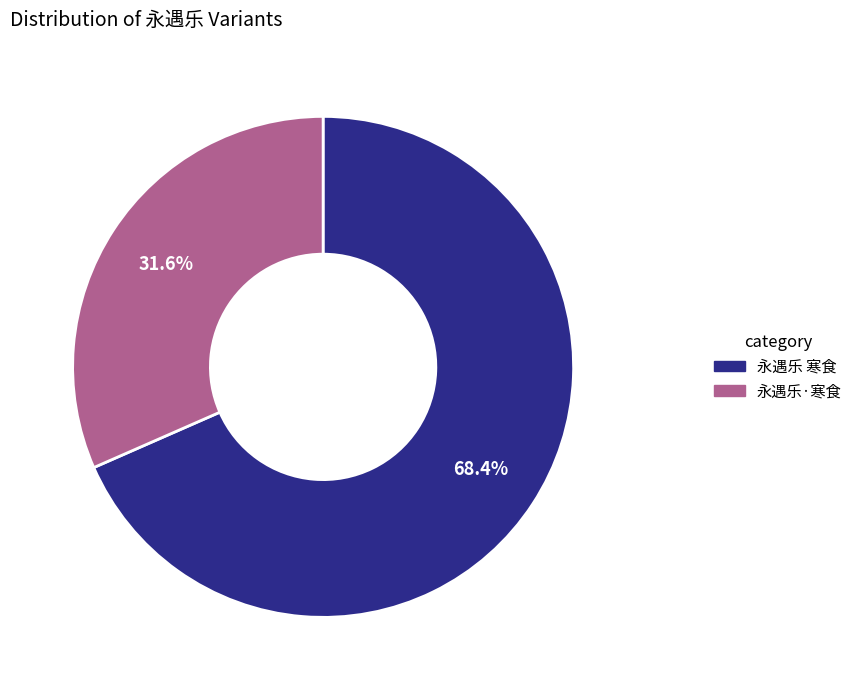

Between 永遇乐·寒食 and 永遇乐 寒食, which is larger?

永遇乐 寒食